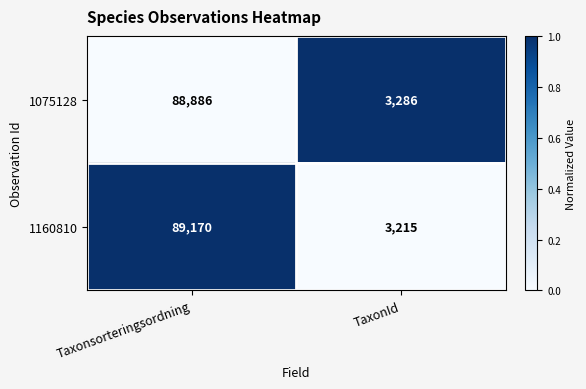

Rank the series by their average value, from lowest to highest.

1075128, 1160810